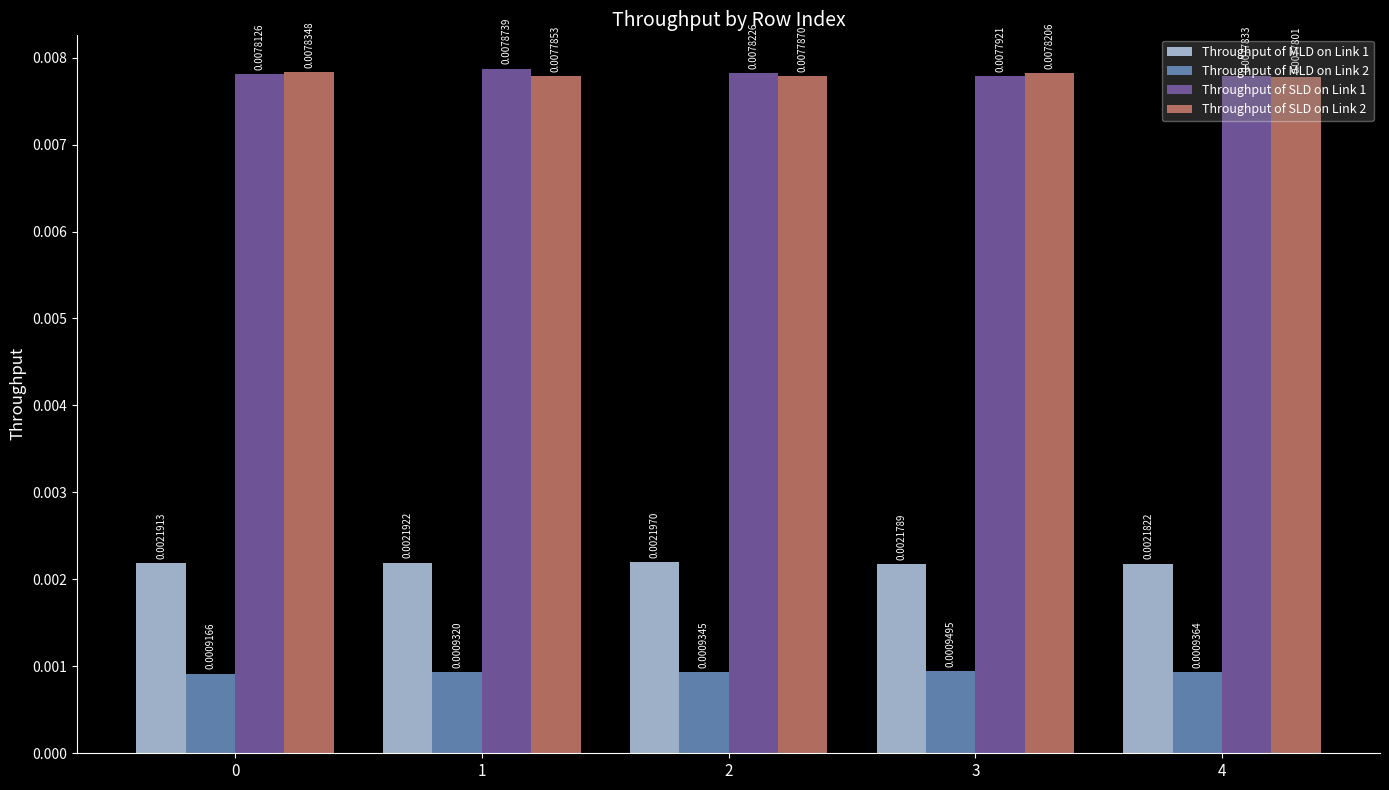

How many data points does each series have?

5